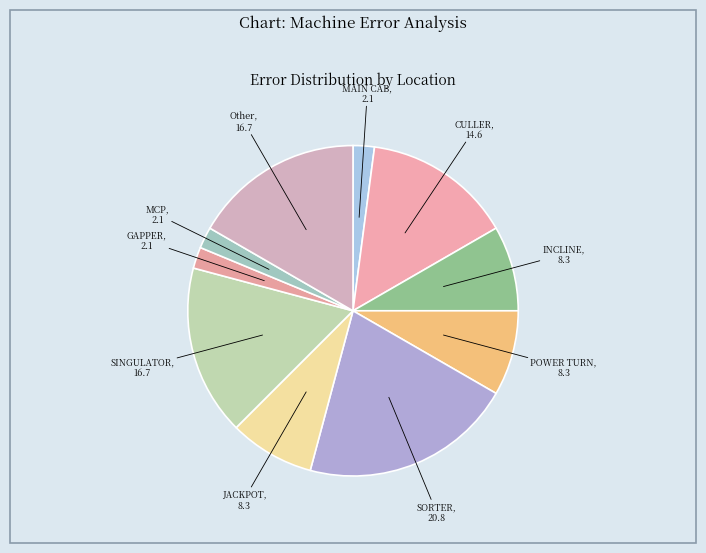

Does INCLINE account for over 50% of the chart?

No